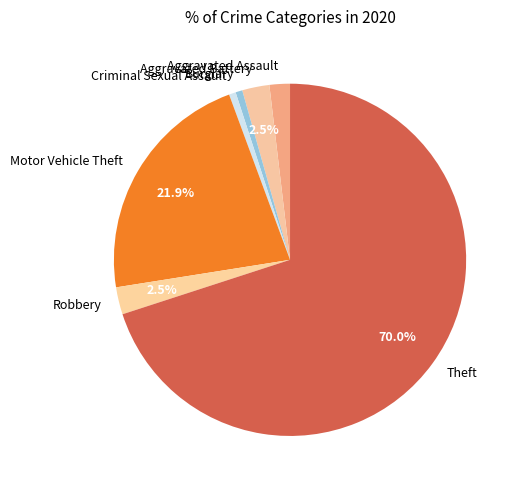

What is the ratio of the value at Motor Vehicle Theft to the value at Criminal Sexual Assault?

35.0